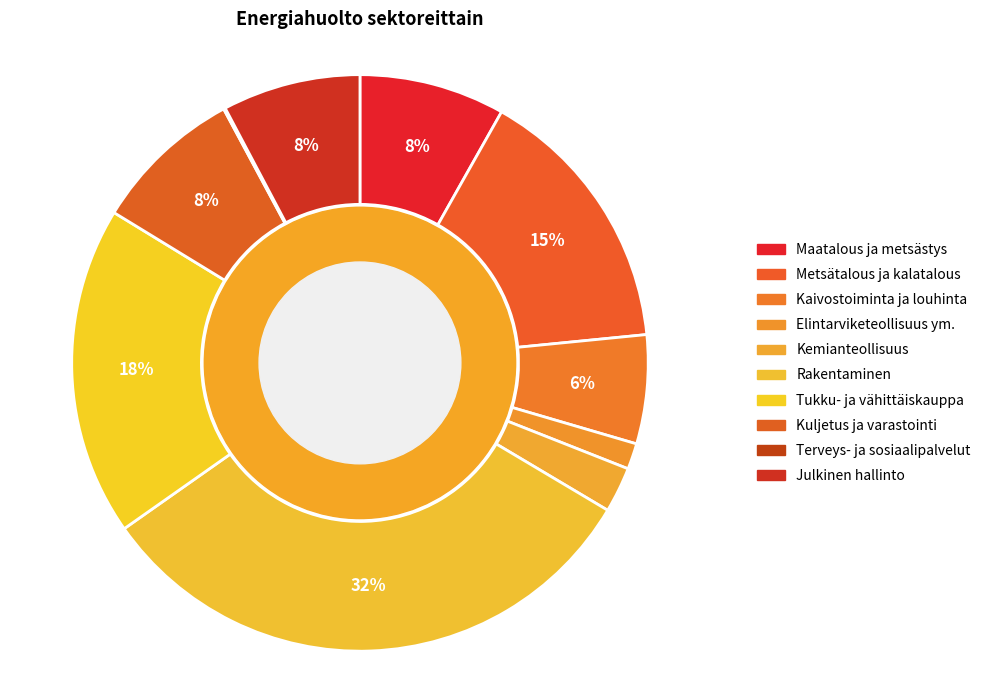

Rank the categories by value from highest to lowest.

Rakentaminen, Tukku- ja vähittäiskauppa, Metsätalous ja kalatalous, Kuljetus ja varastointi, Maatalous ja metsästys, Julkinen hallinto, Kaivostoiminta ja louhinta, Kemianteollisuus, Elintarviketeollisuus ym., Terveys- ja sosiaalipalvelut